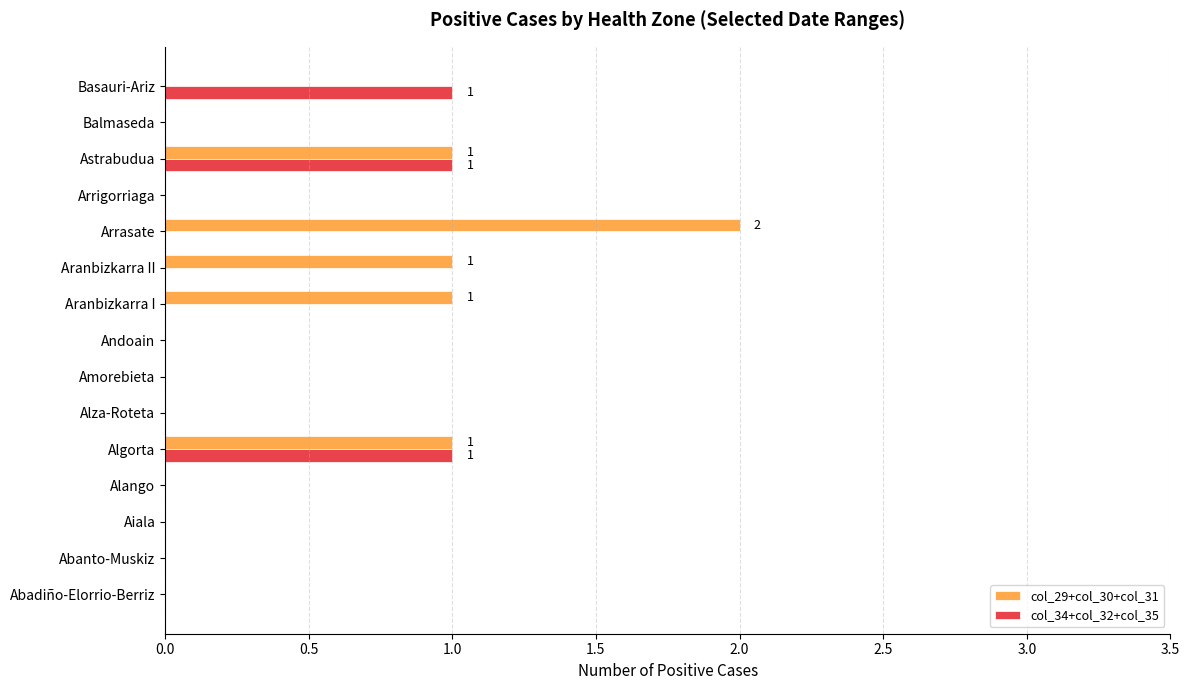

Which series has the largest total across all categories?

col_29+col_30+col_31